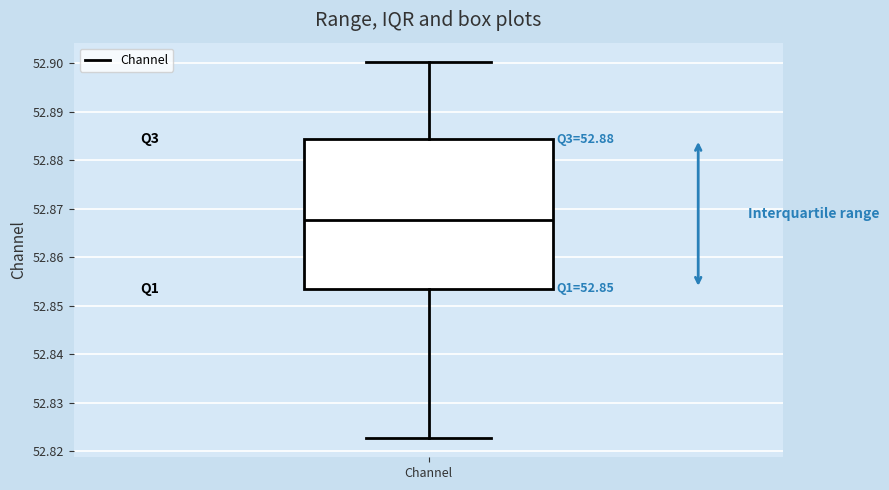

Where does the lower whisker of the box for Channel end on the y-axis? The values are not printed on the chart, so give them approximately, as read against the axis.

52.823